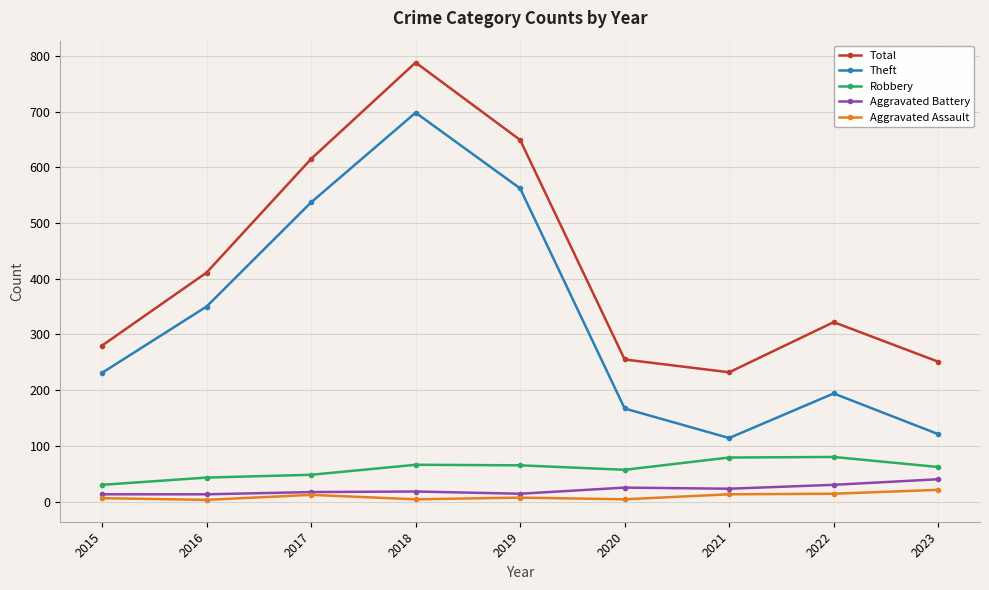

At which category does Total reach its first local valley?

2021